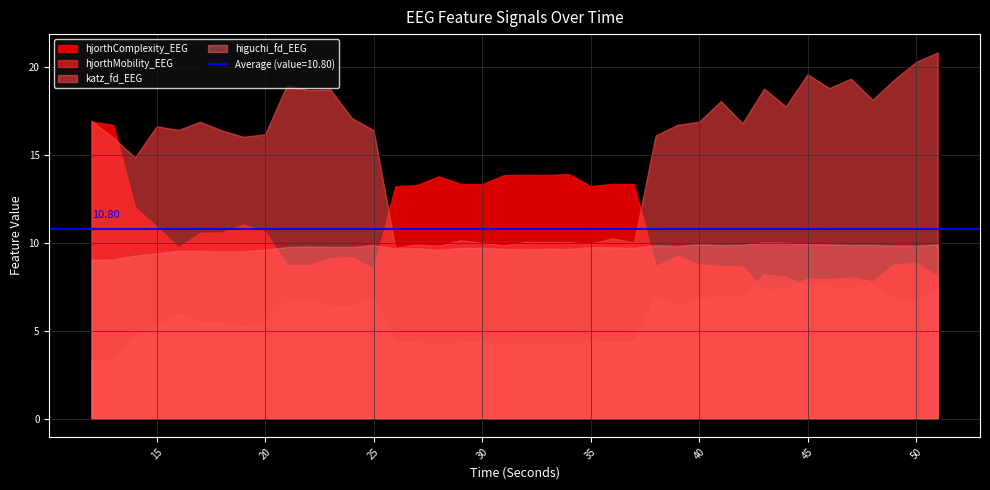

True or false: hjorthMobility_EEG and higuchi_fd_EEG intersect in this chart.

False